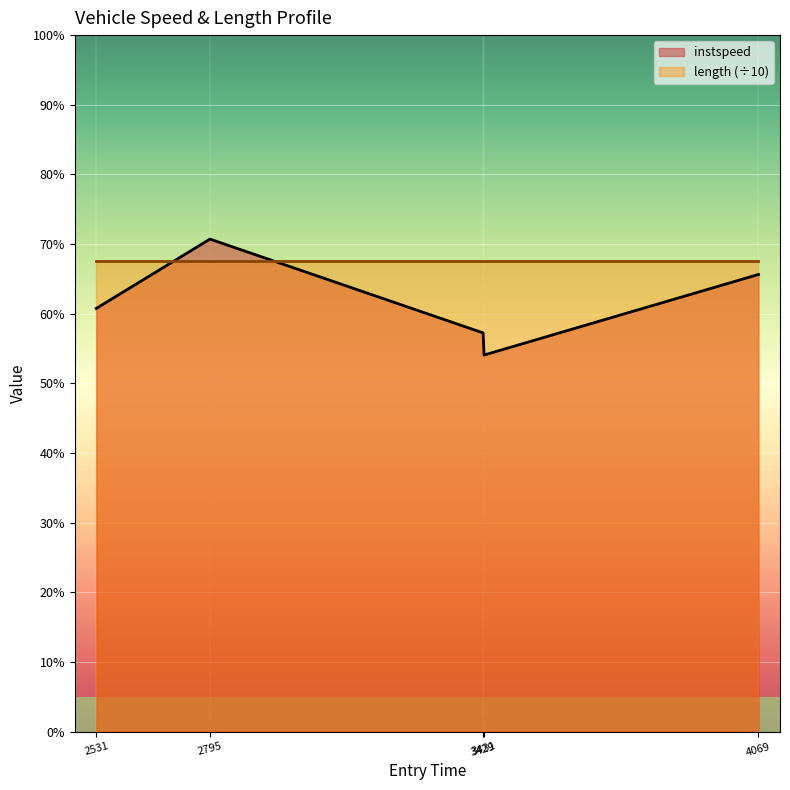

What is the value of the 3rd point from the left?

11.4